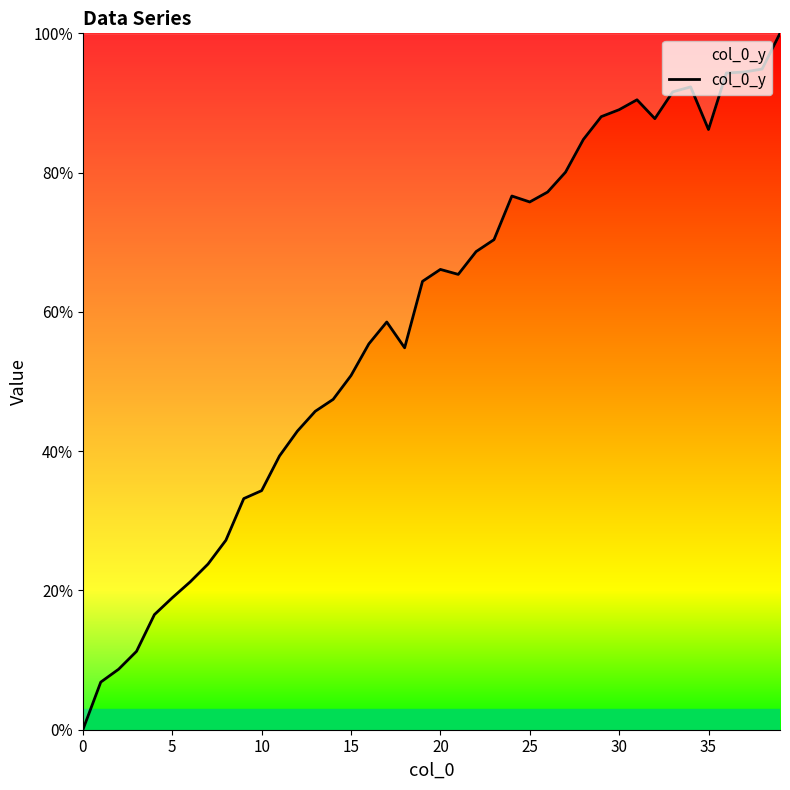

What is the maximum value shown in the chart?

100.0